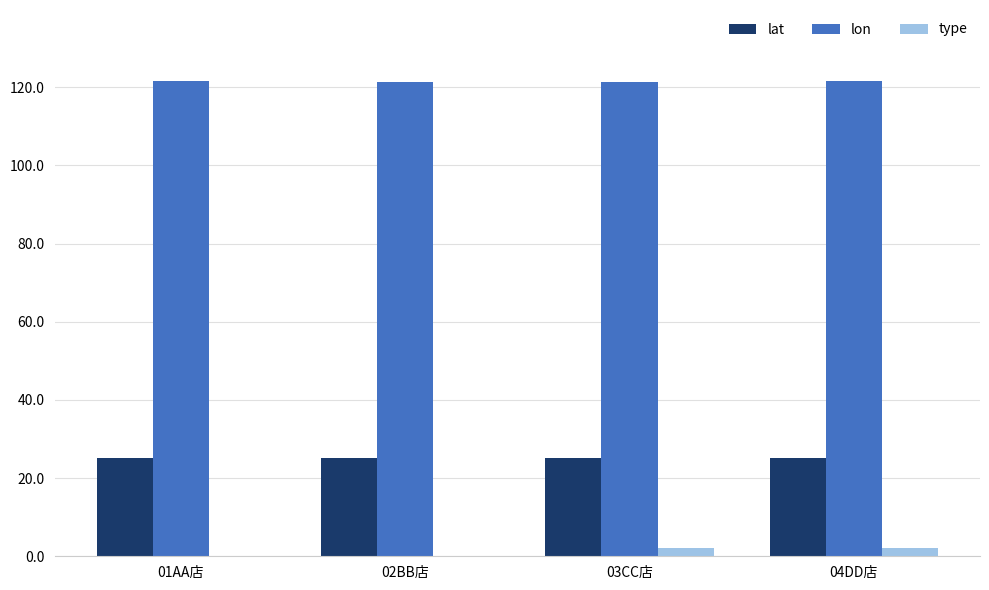

What is the highest value of the lat series?

25.1